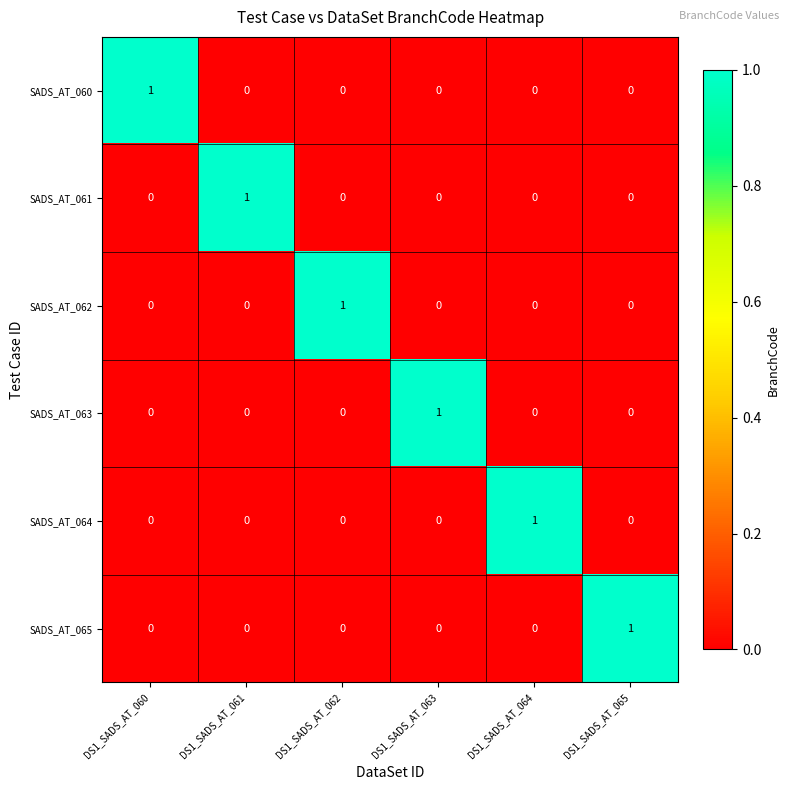

Count the number of categories in the chart.

6